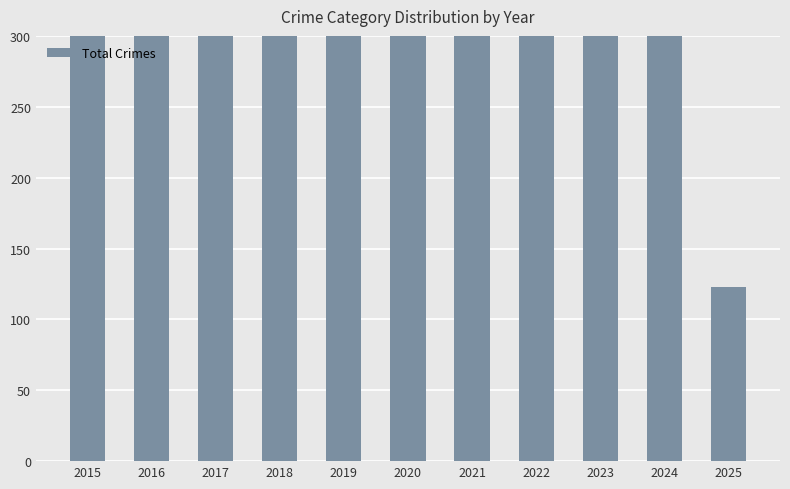

The value at 2016 is 246. True or false?

False